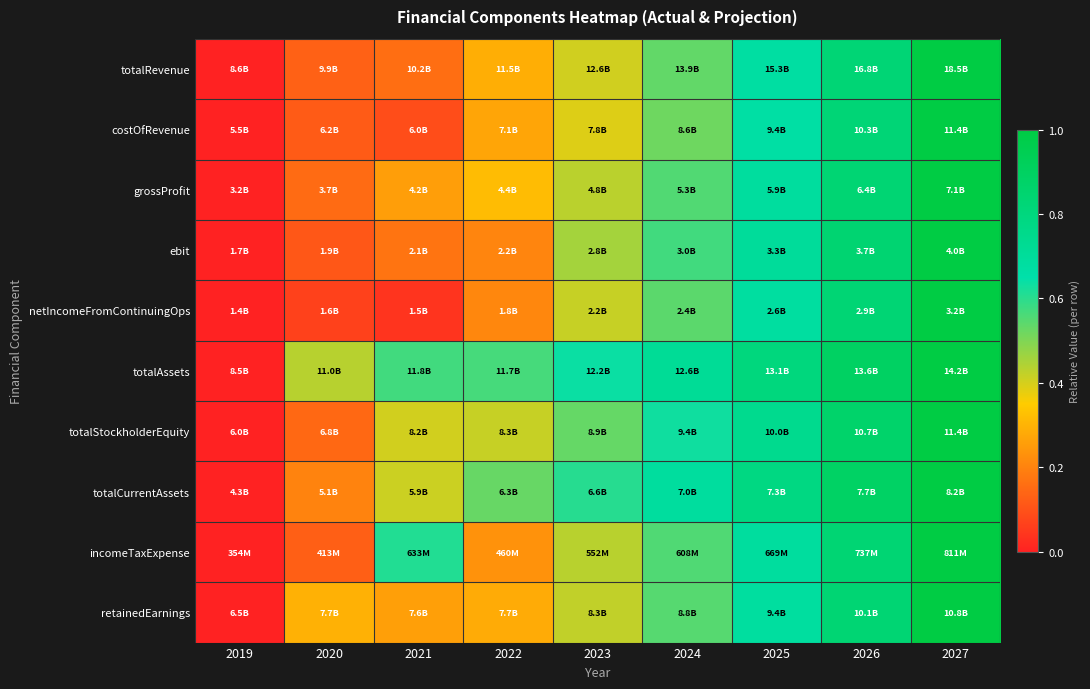

What is the total value across all series at 2024?

5.9